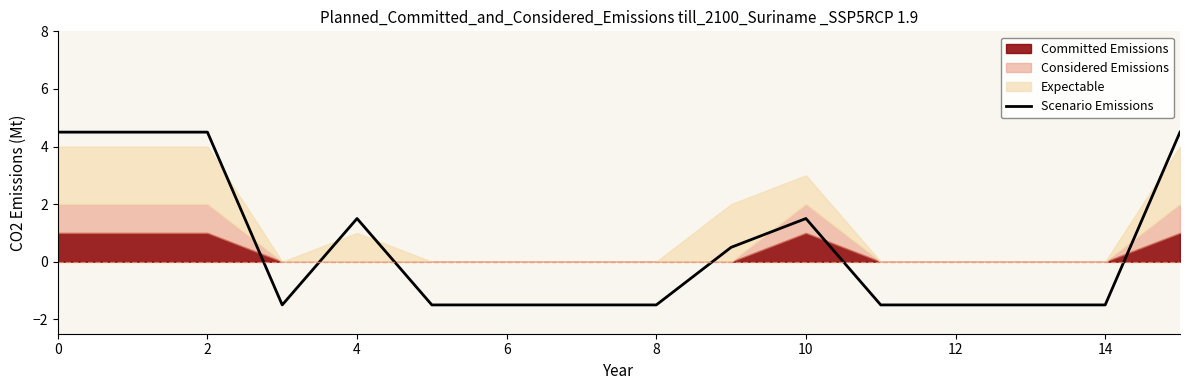

What value does the data have at 14?

-1.5